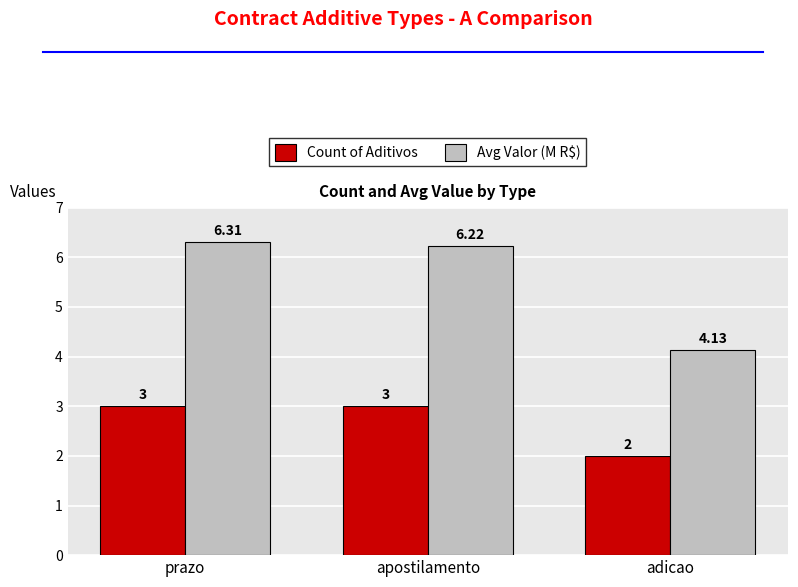

The Avg Valor (M R$) series shows 9.6 at prazo. True or false?

False